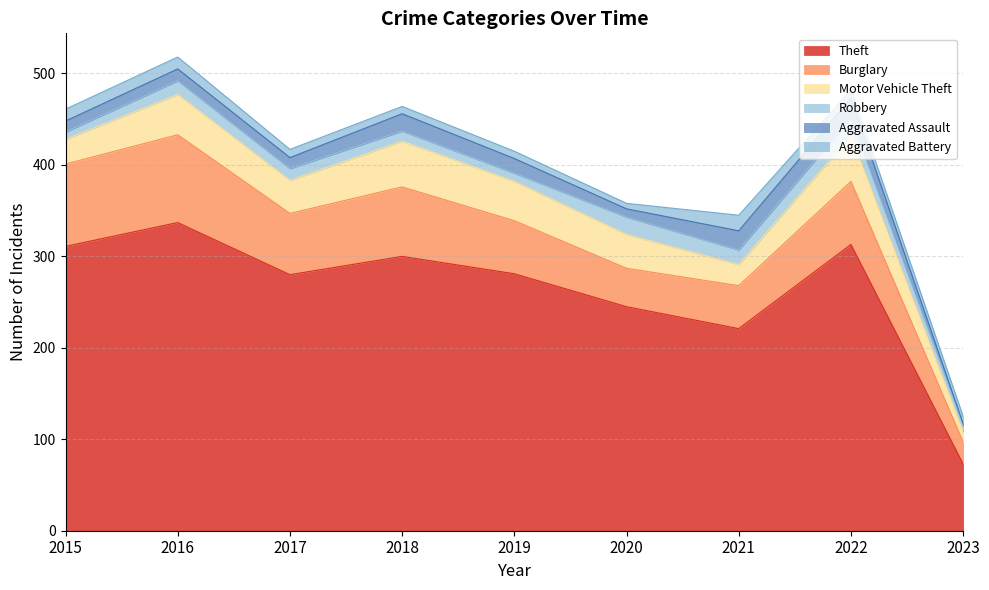

How many interior local peaks does the Burglary series have?

3